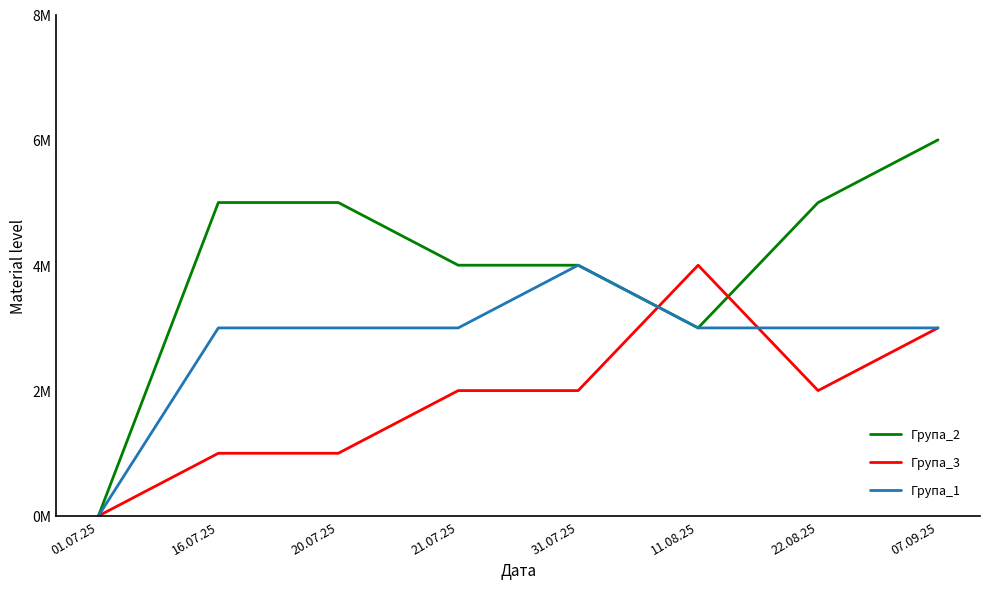

Does the chart have visible grid lines?

No